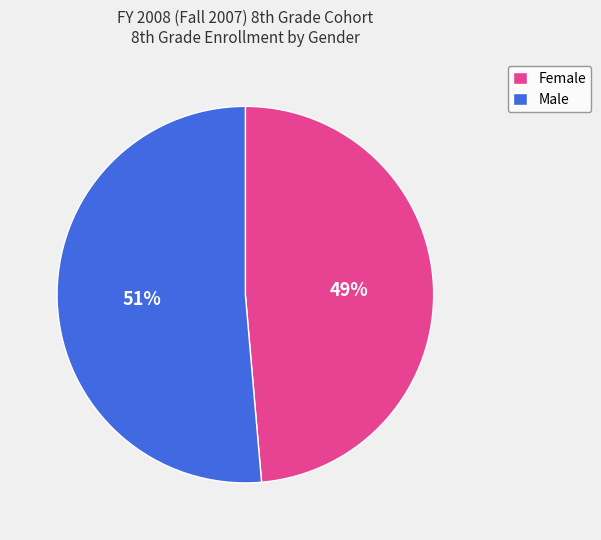

Which slice represents more than half of the pie?

Male